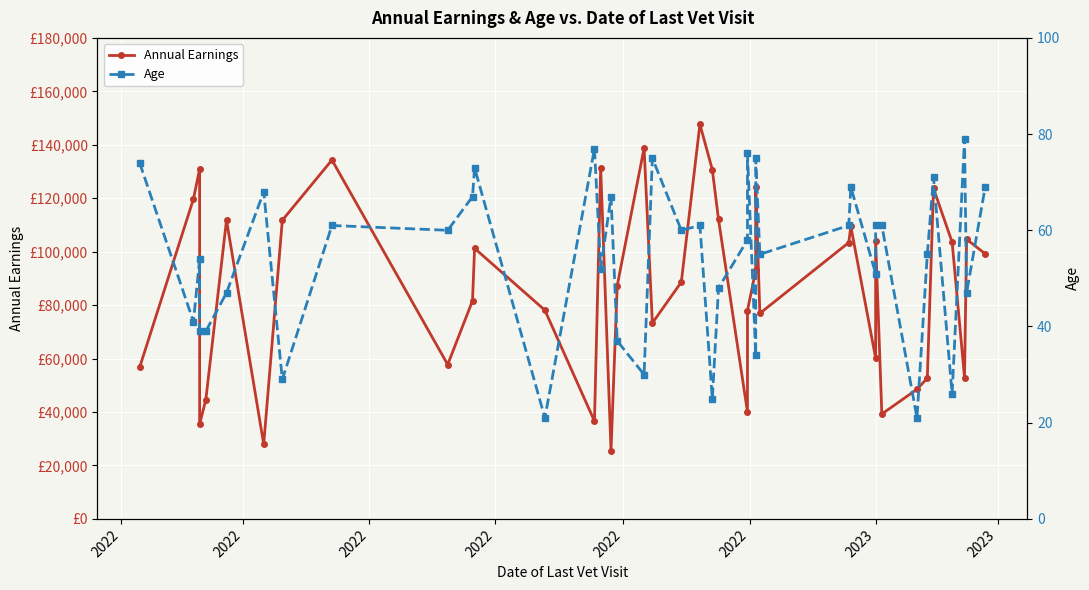

True or false: Age has a value of 34 at 15.

False